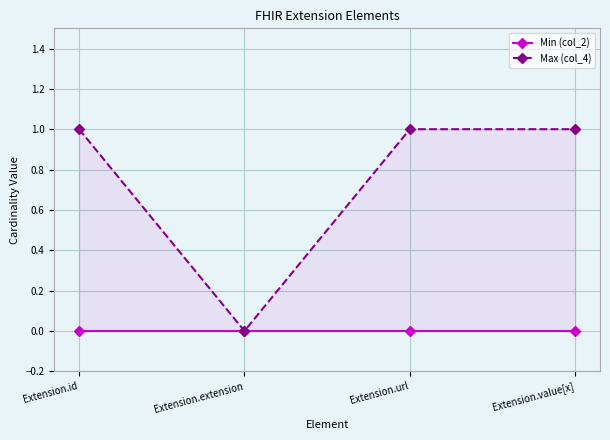

Reading right to left, extract all data points from this chart.

Min (col_2): Extension.value[x]=0	Extension.url=0	Extension.extension=0	Extension.id=0
Max (col_4): Extension.value[x]=1	Extension.url=1	Extension.extension=0	Extension.id=1